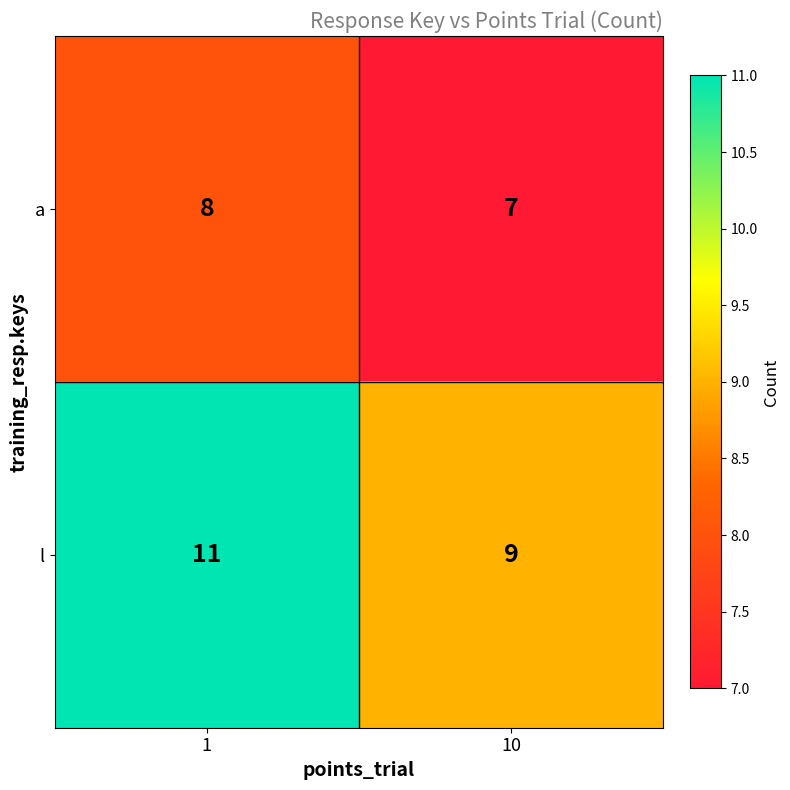

True or false: a has a value of 14 at 1.

False